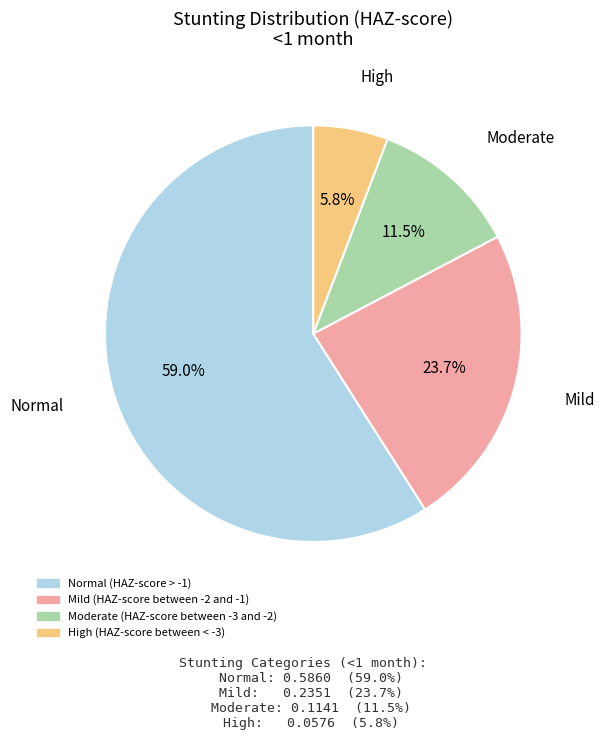

Rank the categories by value from lowest to highest.

High (HAZ-score between < -3), Moderate (HAZ-score between -3 and -2), Mild (HAZ-score between -2 and -1), Normal (HAZ-score > -1)